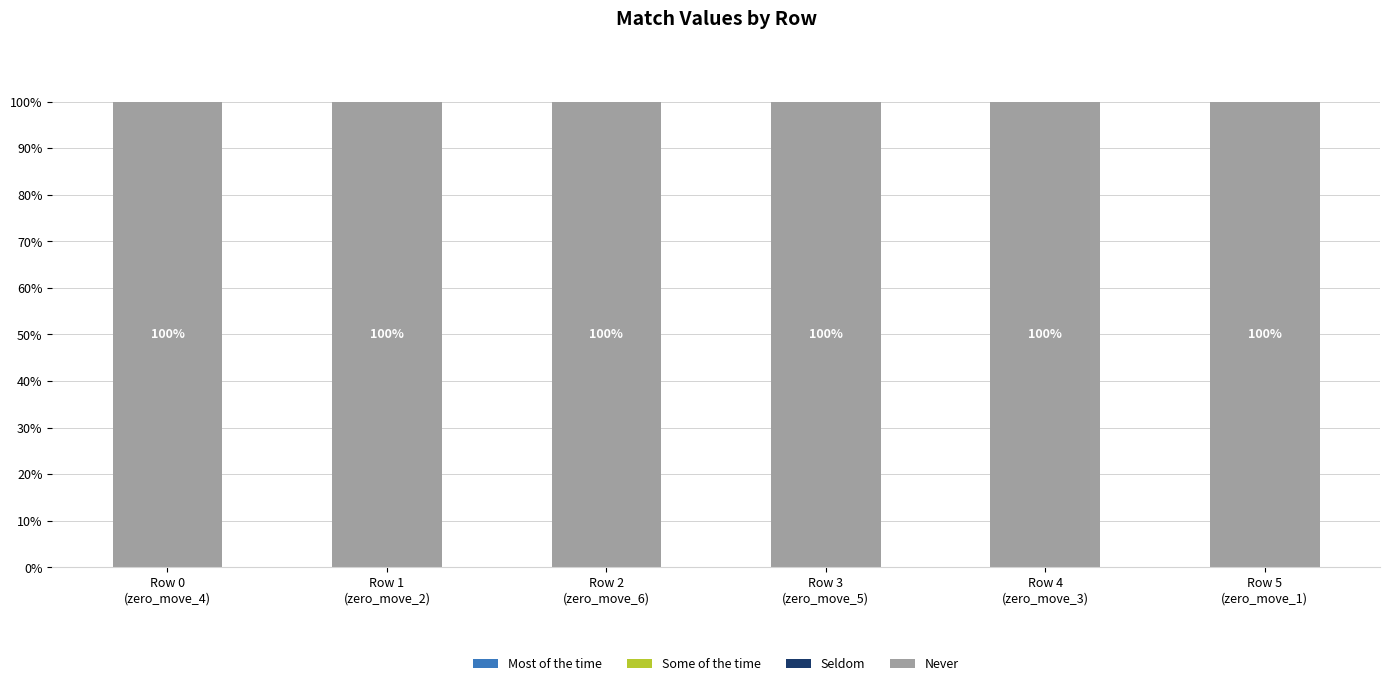

Which series has the largest total across all categories?

Never